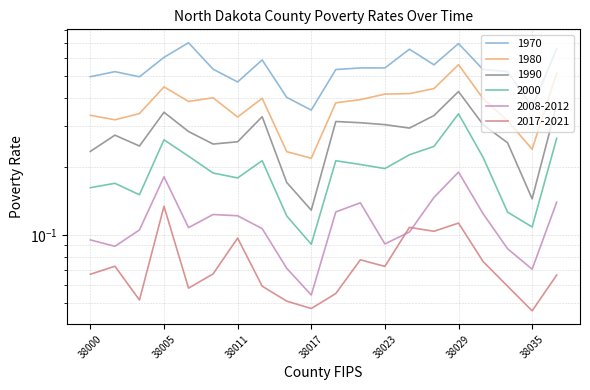

Rank the series at 38019 from highest to lowest value.

1970, 1980, 1990, 2000, 2008-2012, 2017-2021